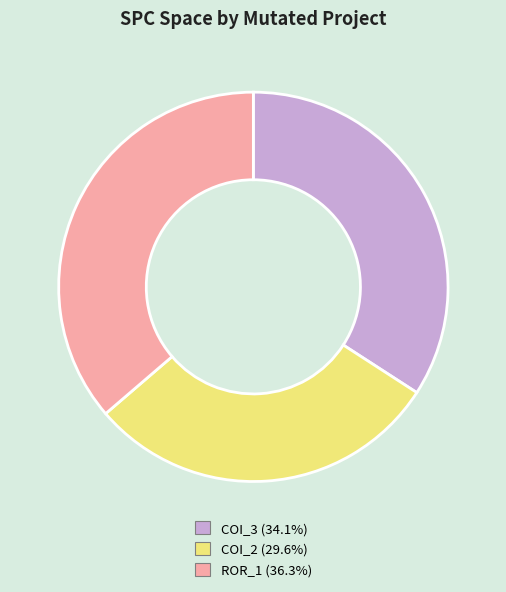

Is there any slice that represents more than half of the pie?

No